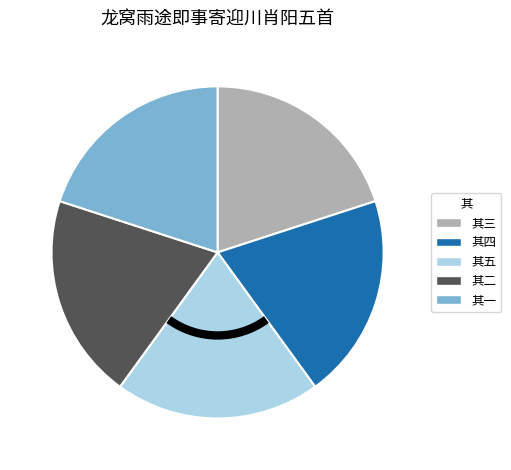

Does 其三 account for over 50% of the chart?

No